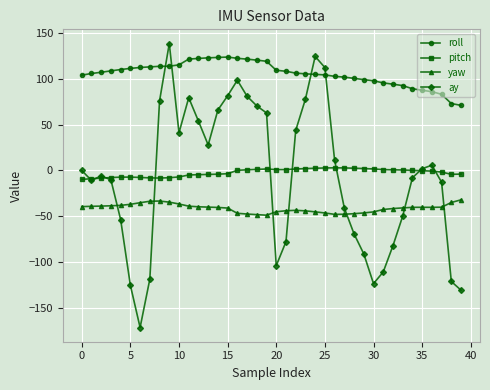

What is the difference between the maximum and minimum values in the yaw series?

16.8